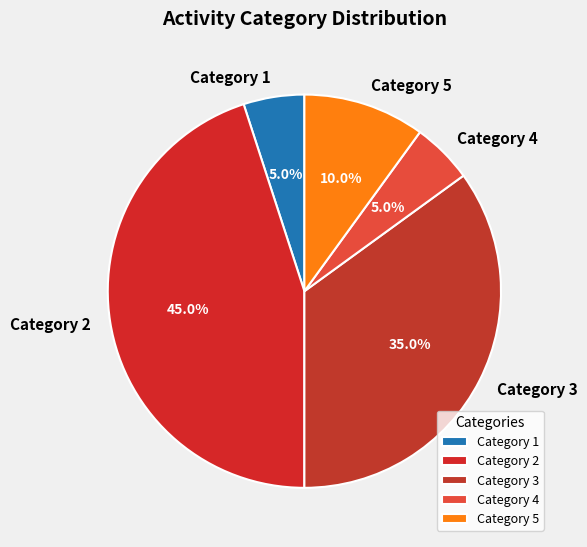

Which category has the biggest portion of the pie?

Category 2